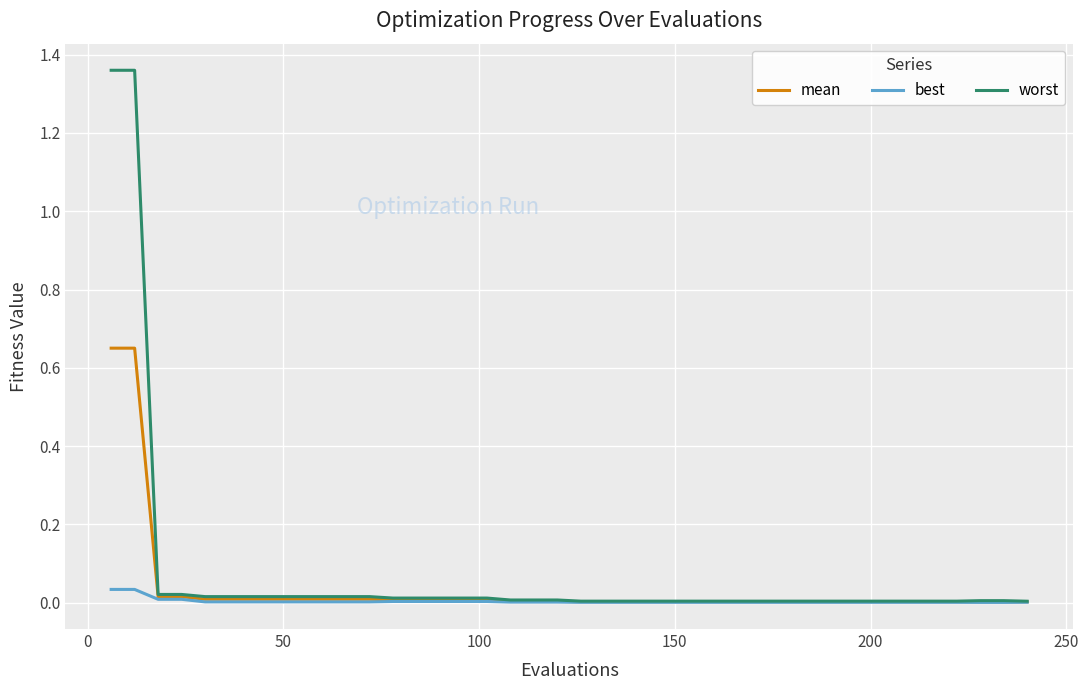

Which series has the widest spread of values?

worst